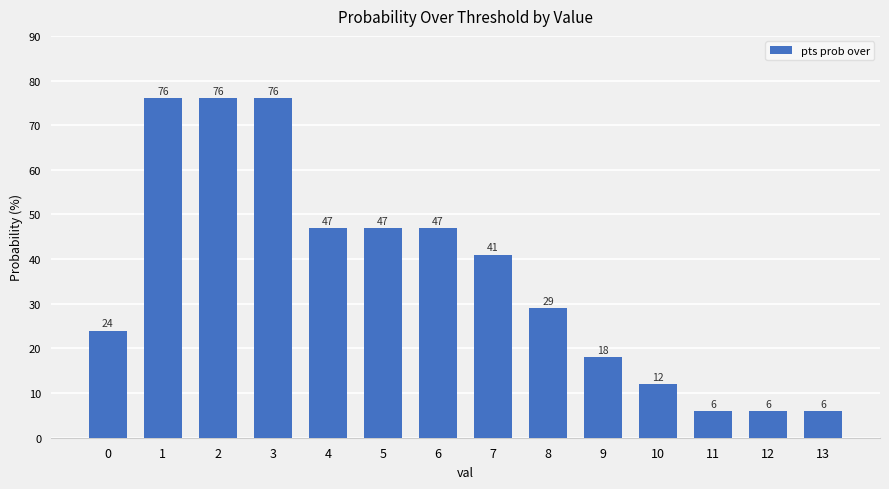

Count the number of data series in this chart.

1